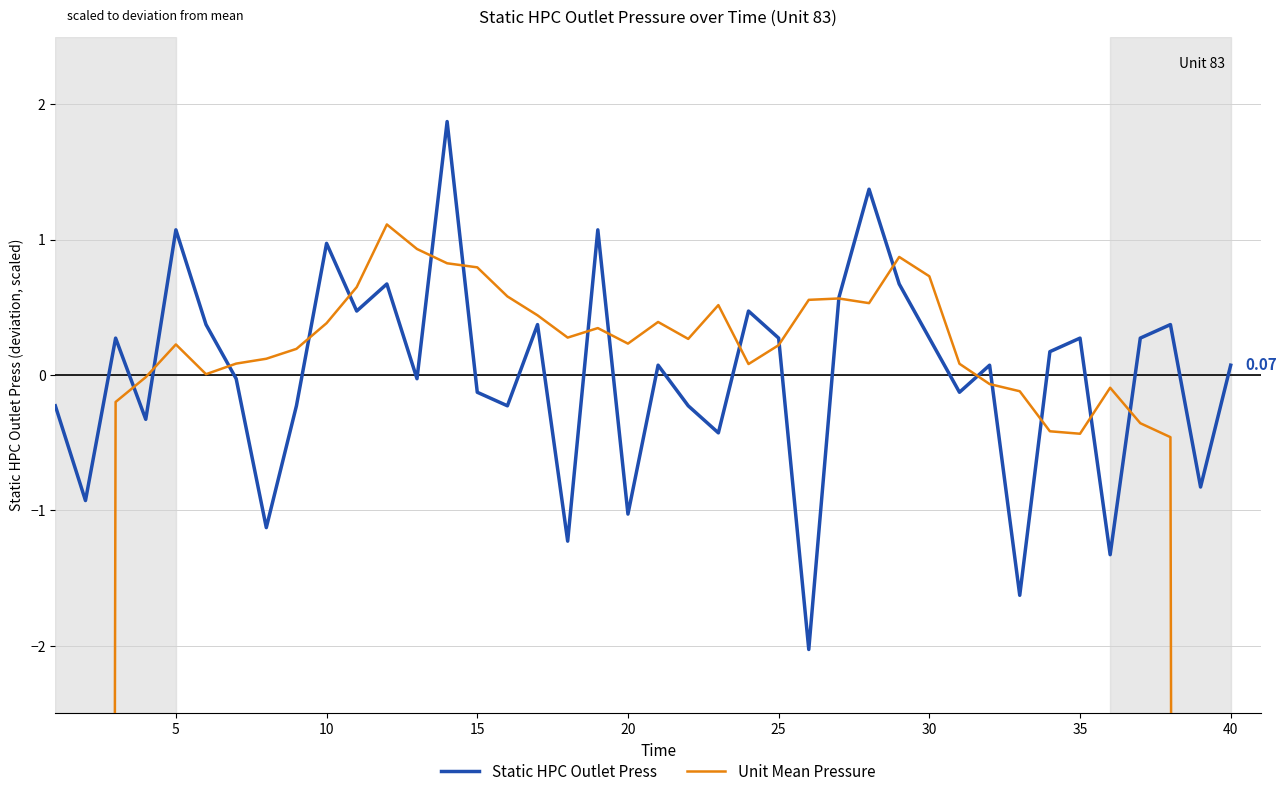

Does the chart have visible grid lines?

Yes